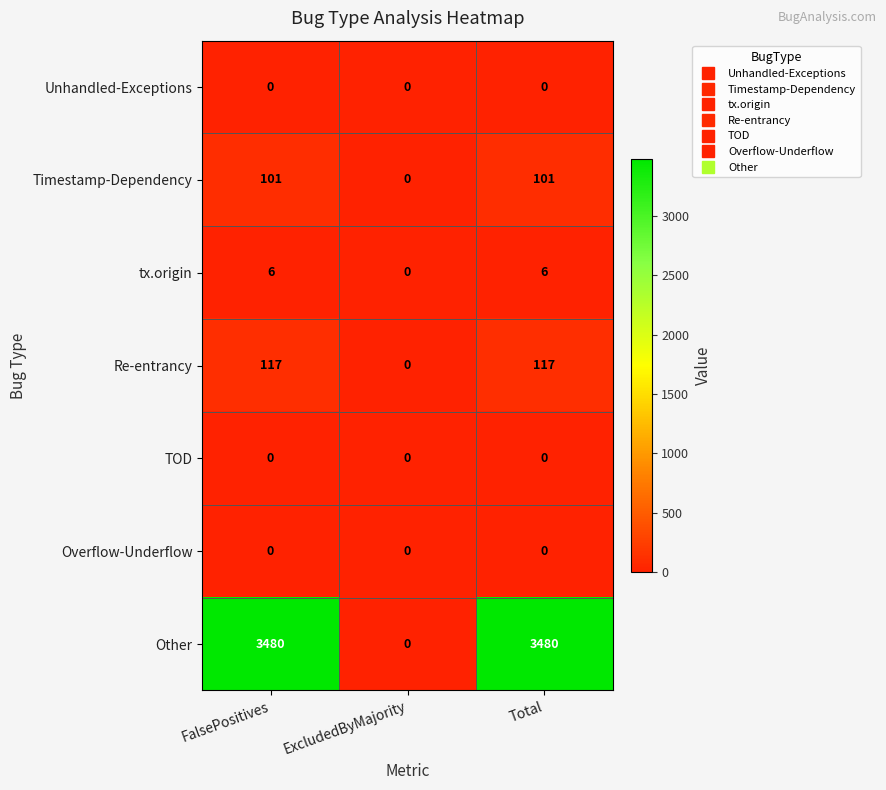

True or false: TOD has a value of 0 at ExcludedByMajority.

True